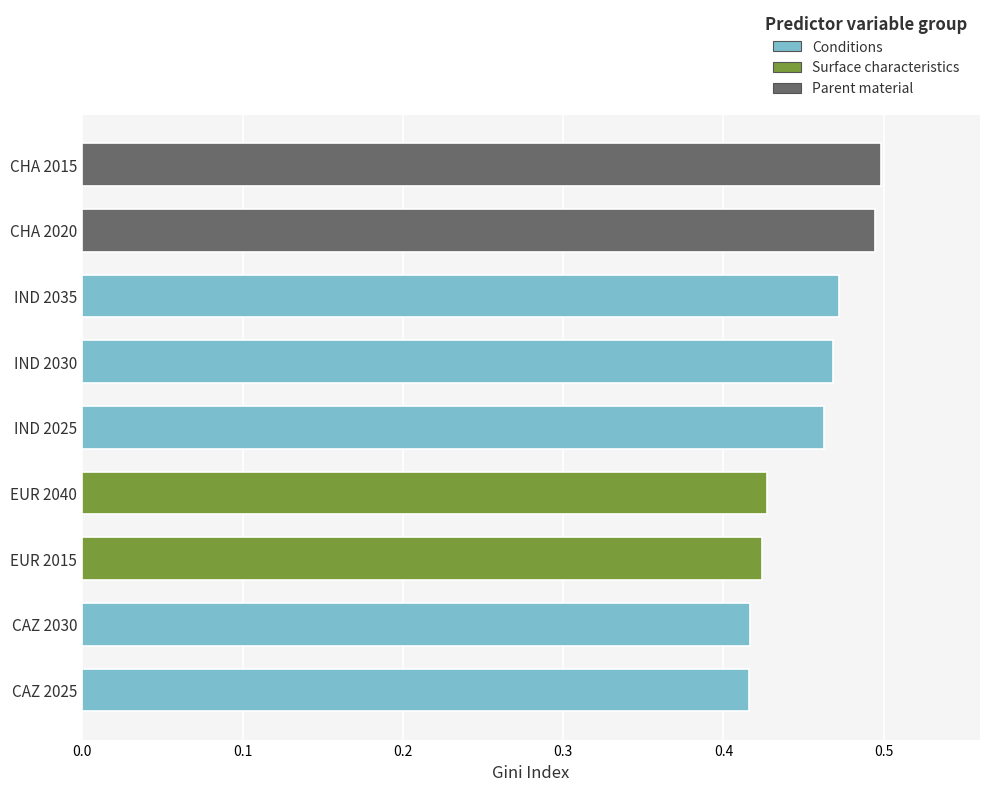

The chart shows a value of 0.7 at IND 2025. True or false?

False